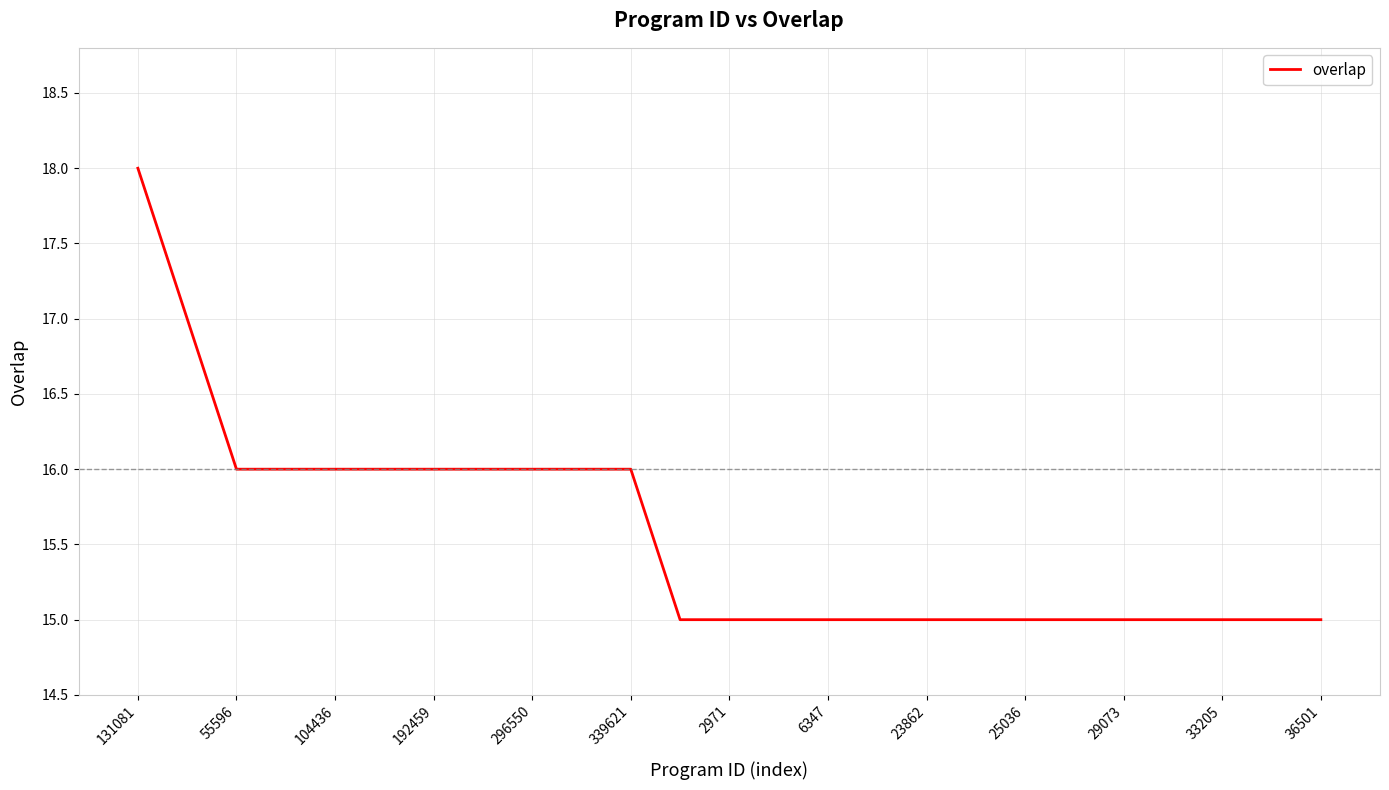

What is the maximum value shown in the chart?

18